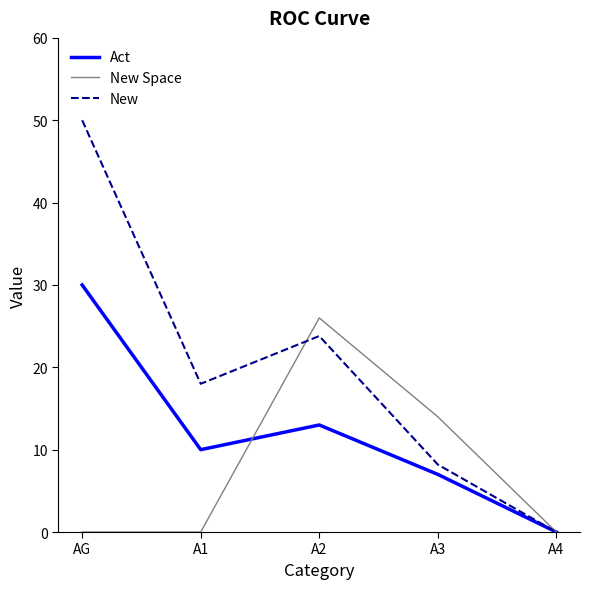

At which category does New Space reach its first local peak?

A2